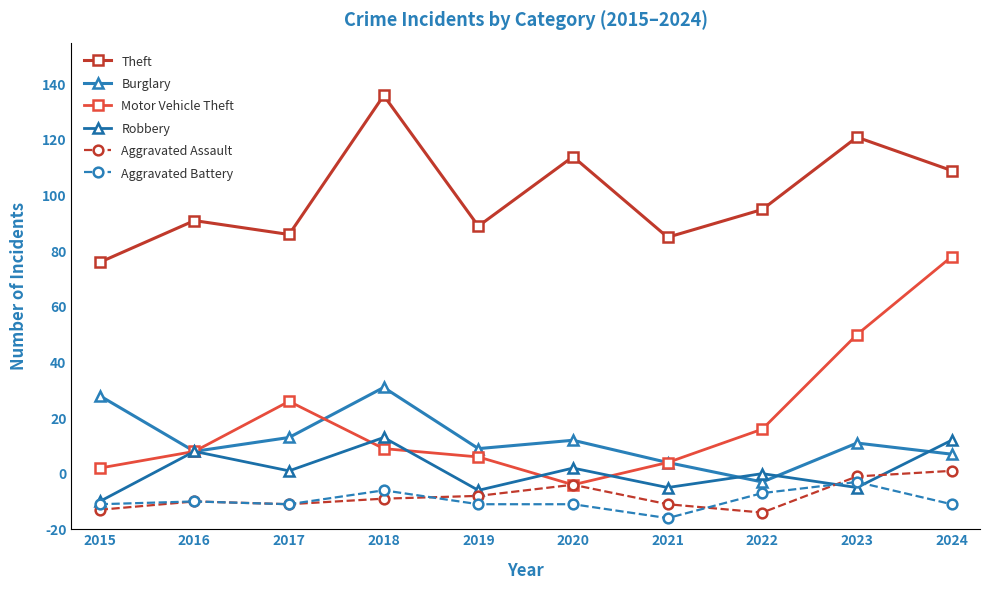

What is the difference between the maximum and minimum values in the Robbery series?

23